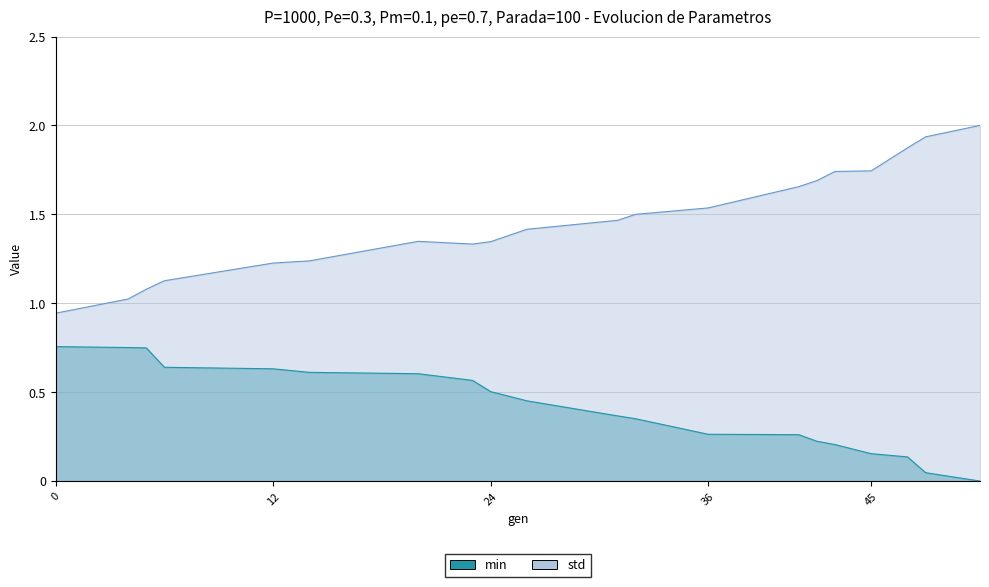

Which series has the largest total across all categories?

avg